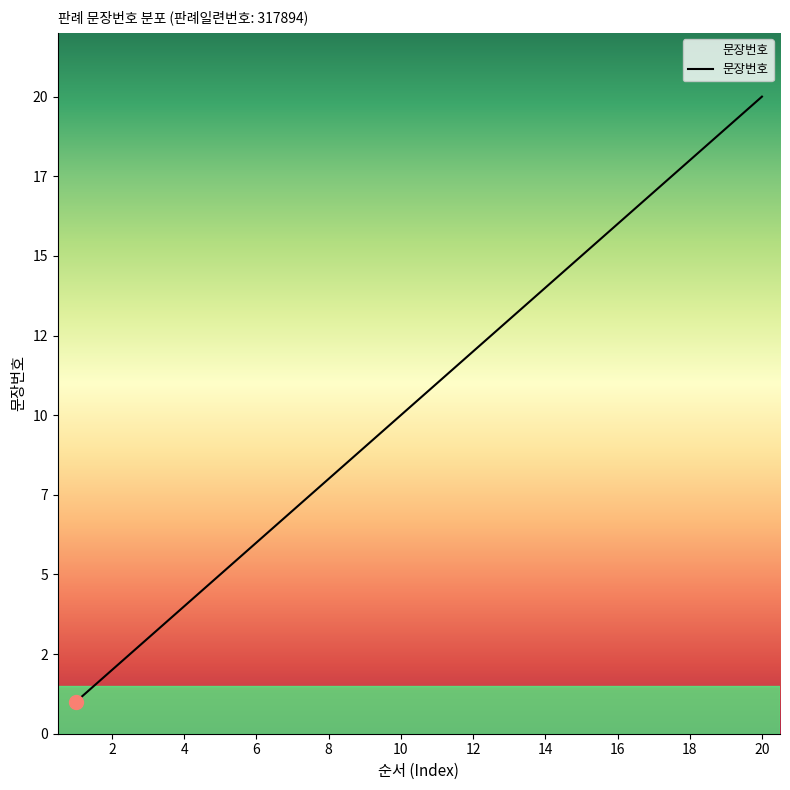

At which label does the data first exceed 11?

12